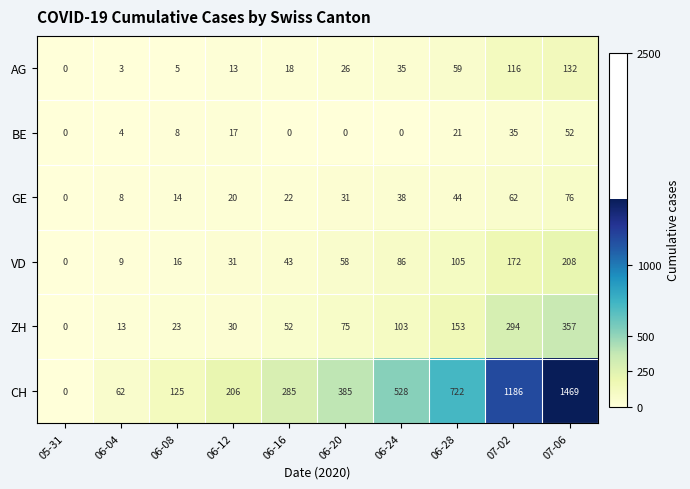

Is it true that VD equals 16 at 06-08?

True